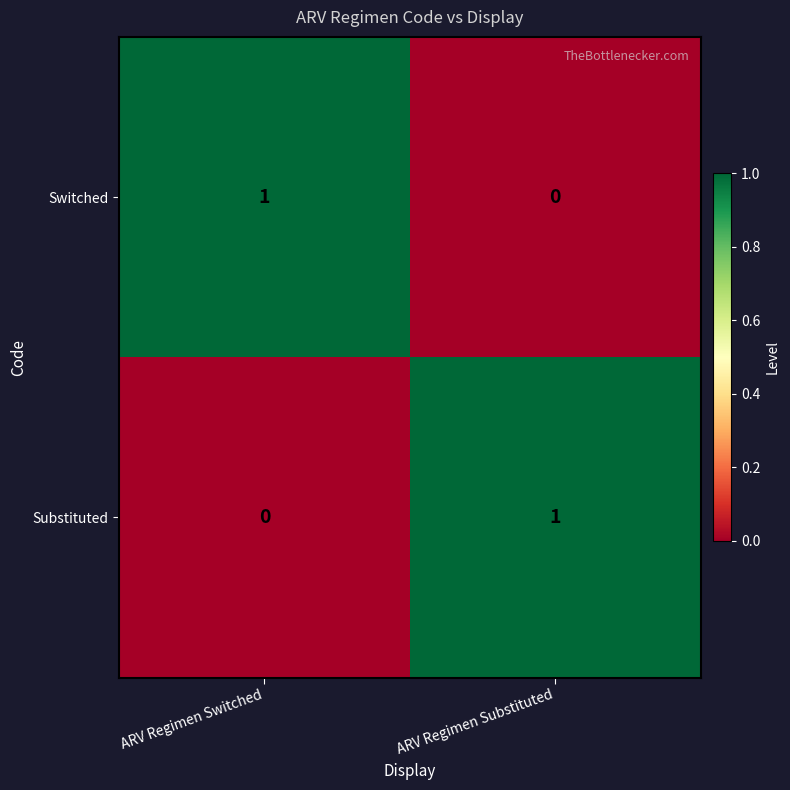

Is the value of Switched at ARV Regimen Substituted greater than the value of Substituted at ARV Regimen Substituted?

No